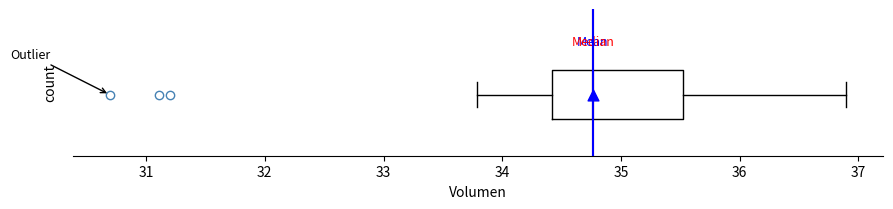

Read this box plot against the x-axis: the position of the median line, the range covered by the box, and the ends of both whiskers. The values are not printed on the chart, so give them approximately, as read against the axis.

median 34.8, box 34.4 to 35.5, whiskers 33.8 to 36.9